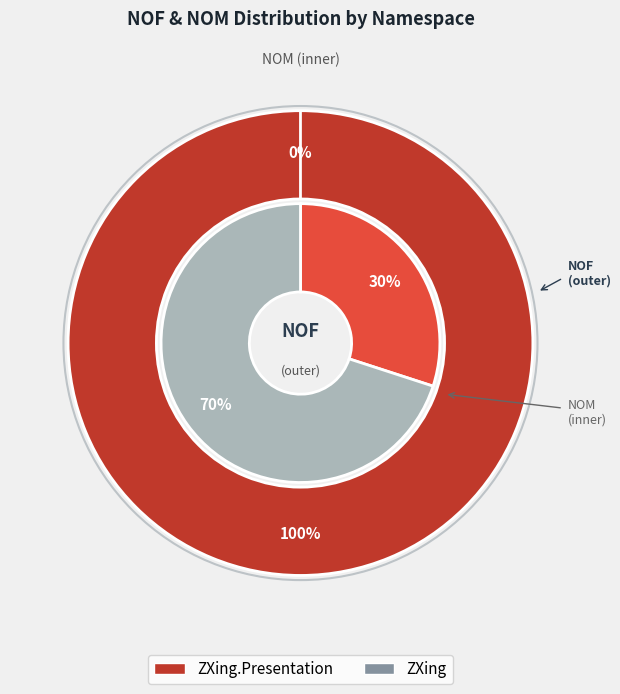

The ZXing.Presentation slice represents 85% of the pie. True or false?

False